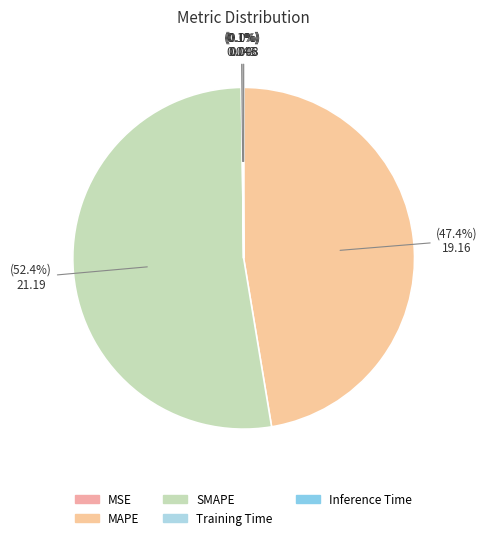

The Training Time slice represents 1% of the pie. True or false?

False